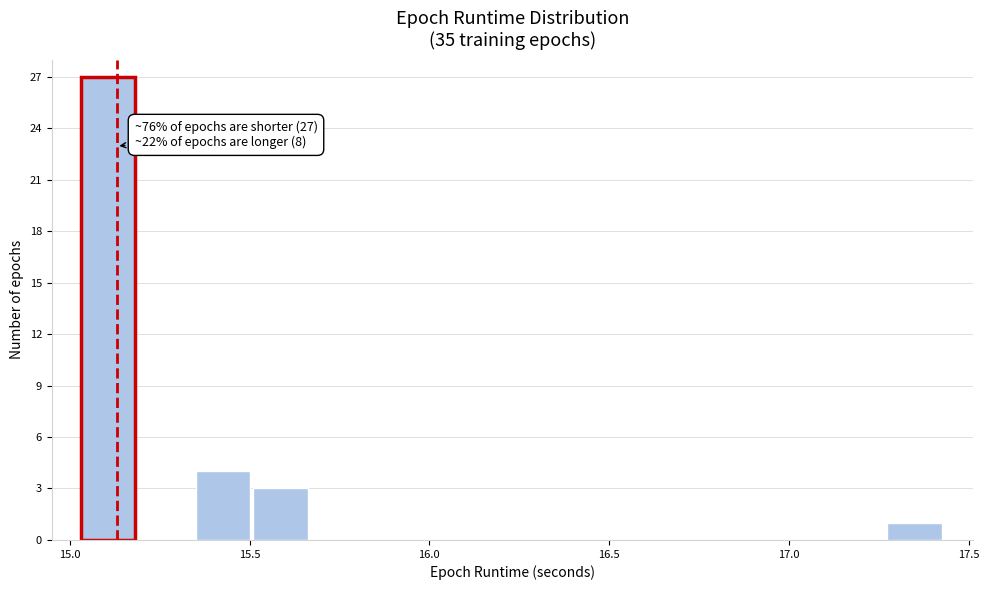

Read against the x-axis, roughly where is the centre of the tallest bar?

15.10